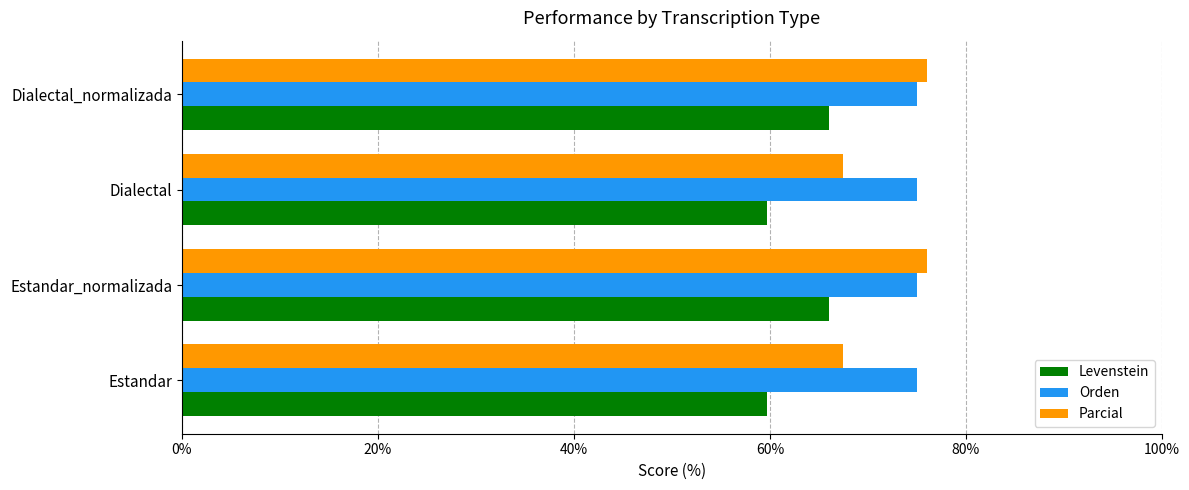

Is the value of Levenstein at Estandar greater than the value of Orden at Estandar?

No